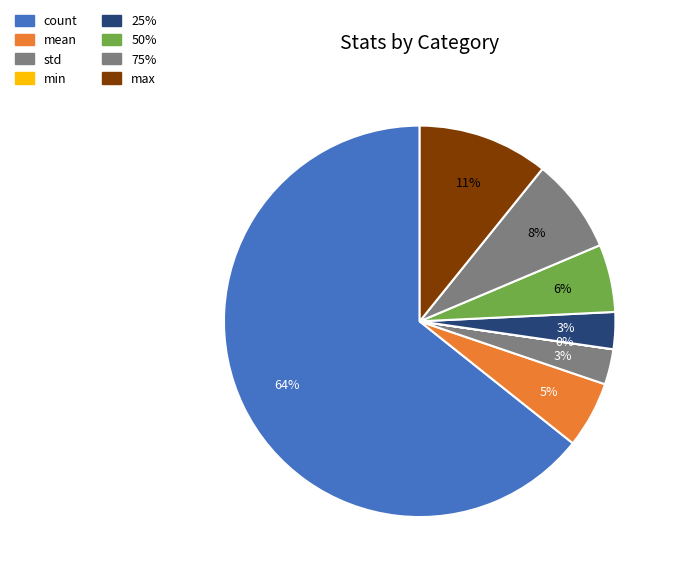

How many slices are in this pie chart?

8